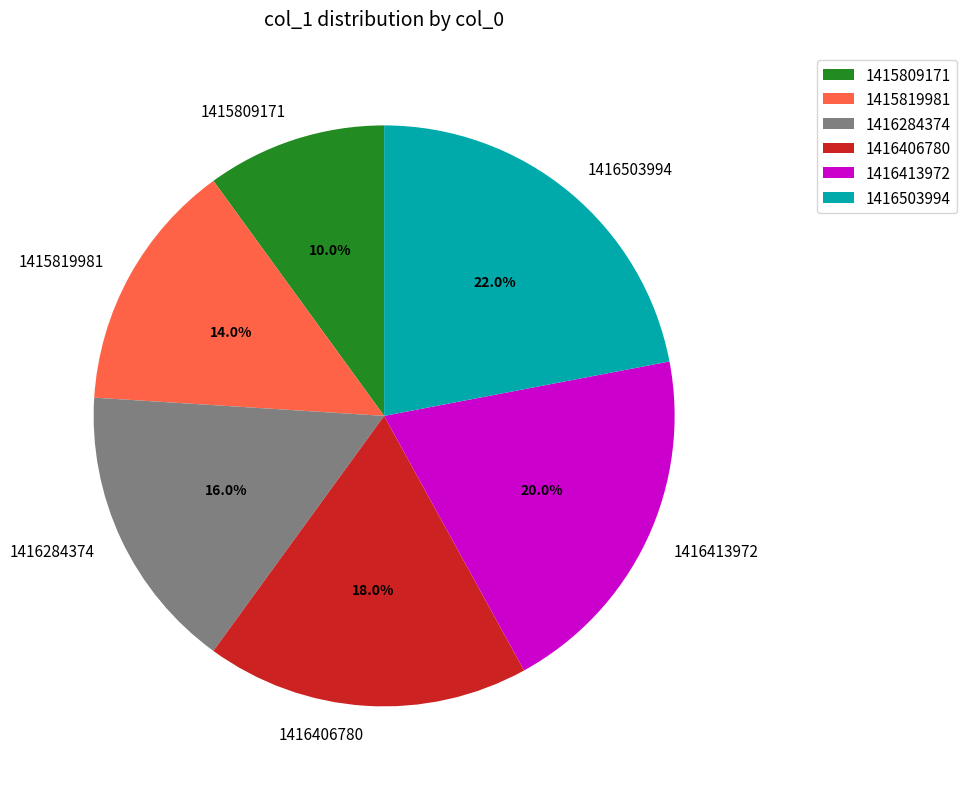

Is it true that 1415819981 is 14% of the pie?

True